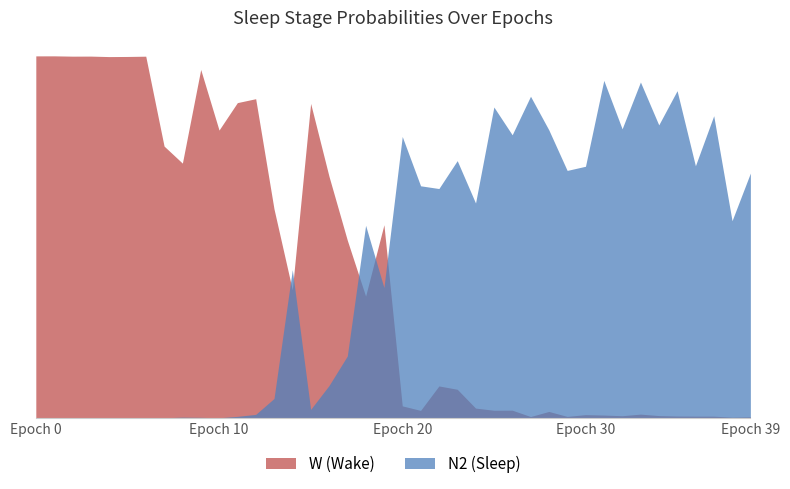

Does the chart have visible grid lines?

Yes